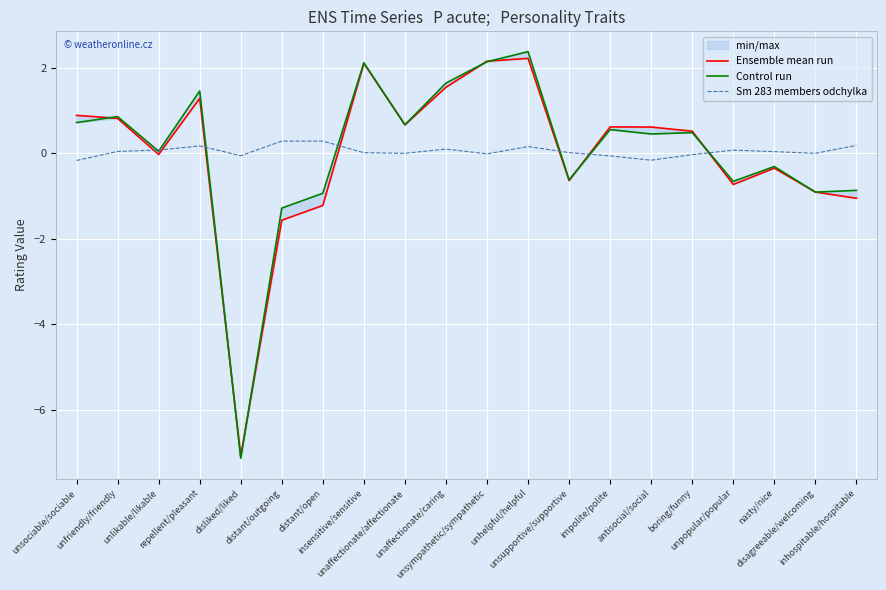

What is the difference between the maximum and second lowest values in the Ensemble mean run series?

3.8